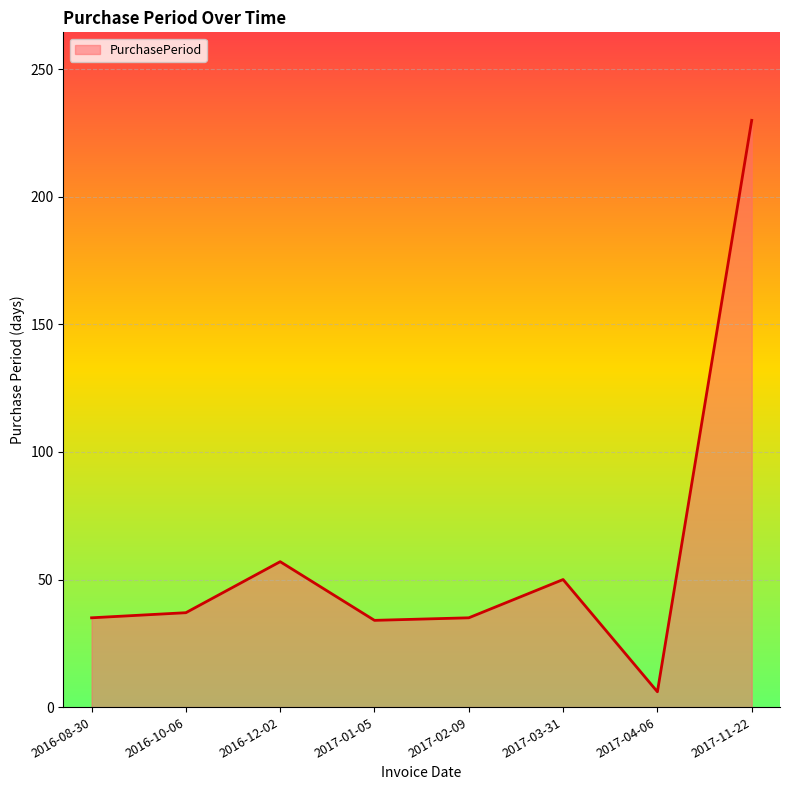

Which has a higher value, 2016-10-06 or 2017-01-05?

2016-10-06